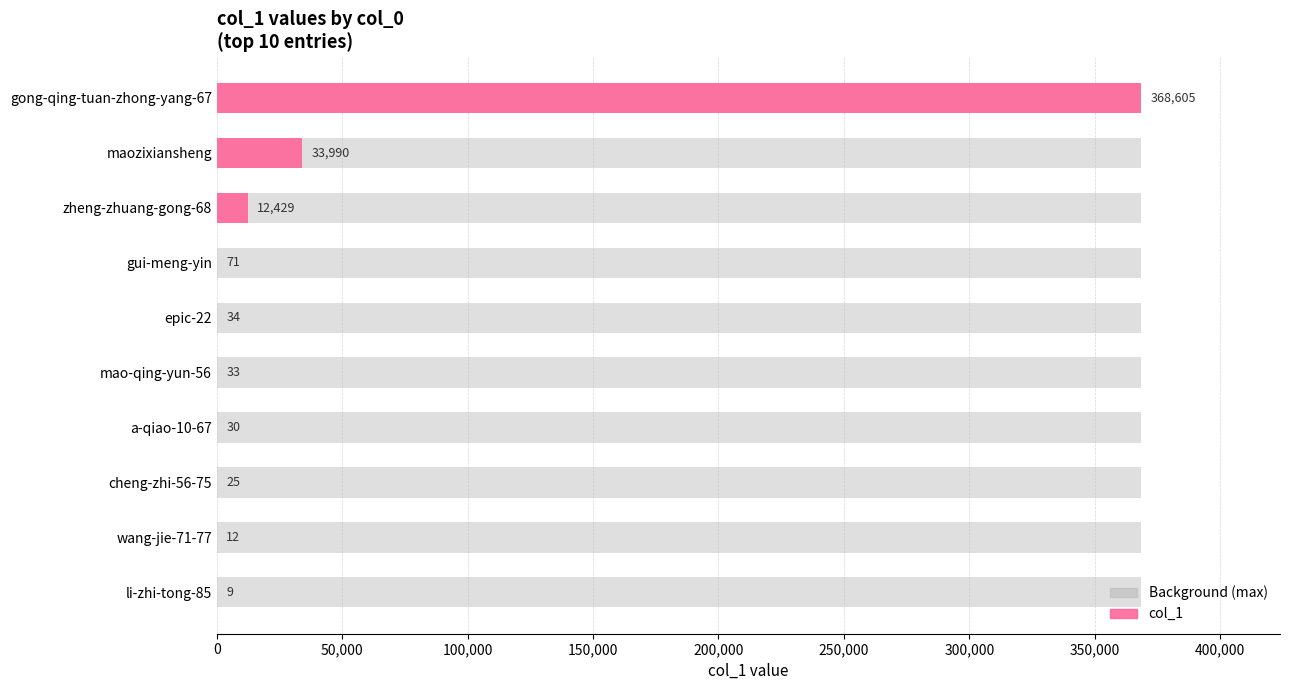

What is the change in value from a-qiao-10-67 to cheng-zhi-56-75?

-5